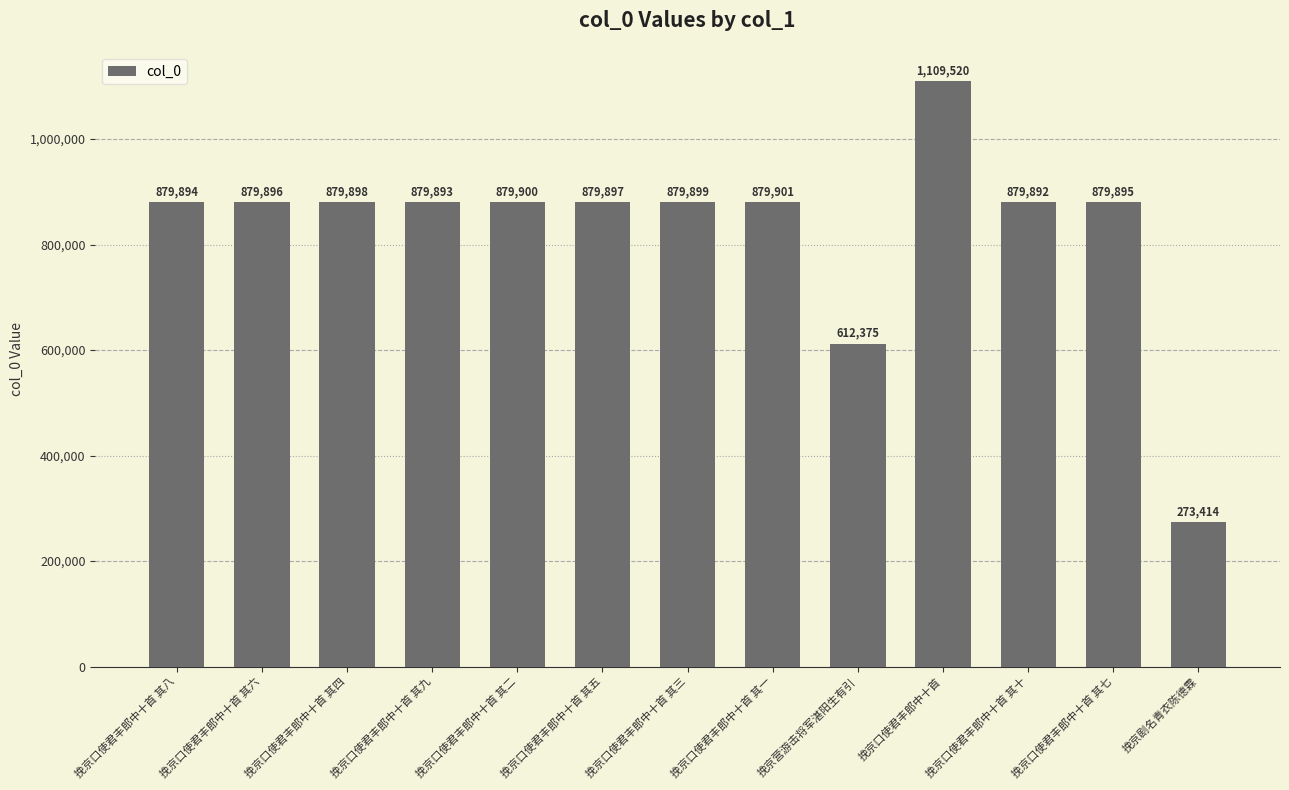

What is the difference between the second highest and second lowest values?

267526